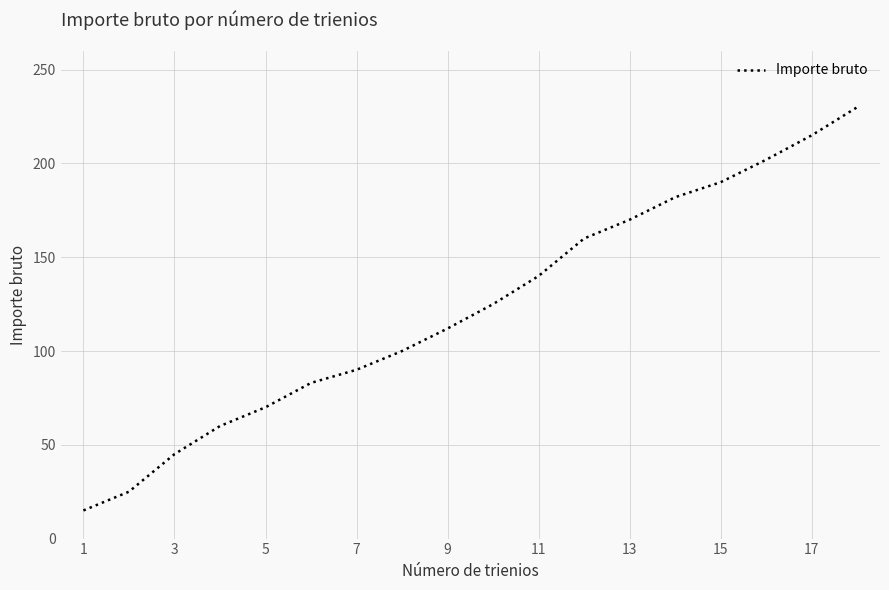

What is the minimum value shown in the chart?

15